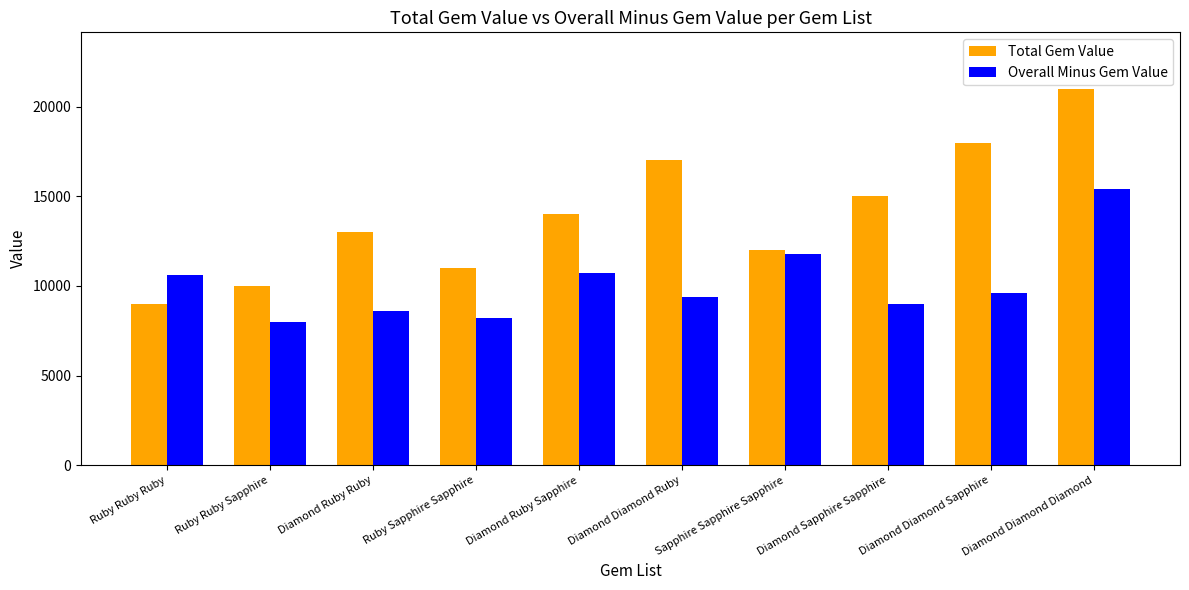

List the labels in order of Total Gem Value value, smallest first.

Ruby Ruby Ruby, Ruby Ruby Sapphire, Ruby Sapphire Sapphire, Sapphire Sapphire Sapphire, Diamond Ruby Ruby, Diamond Ruby Sapphire, Diamond Sapphire Sapphire, Diamond Diamond Ruby, Diamond Diamond Sapphire, Diamond Diamond Diamond